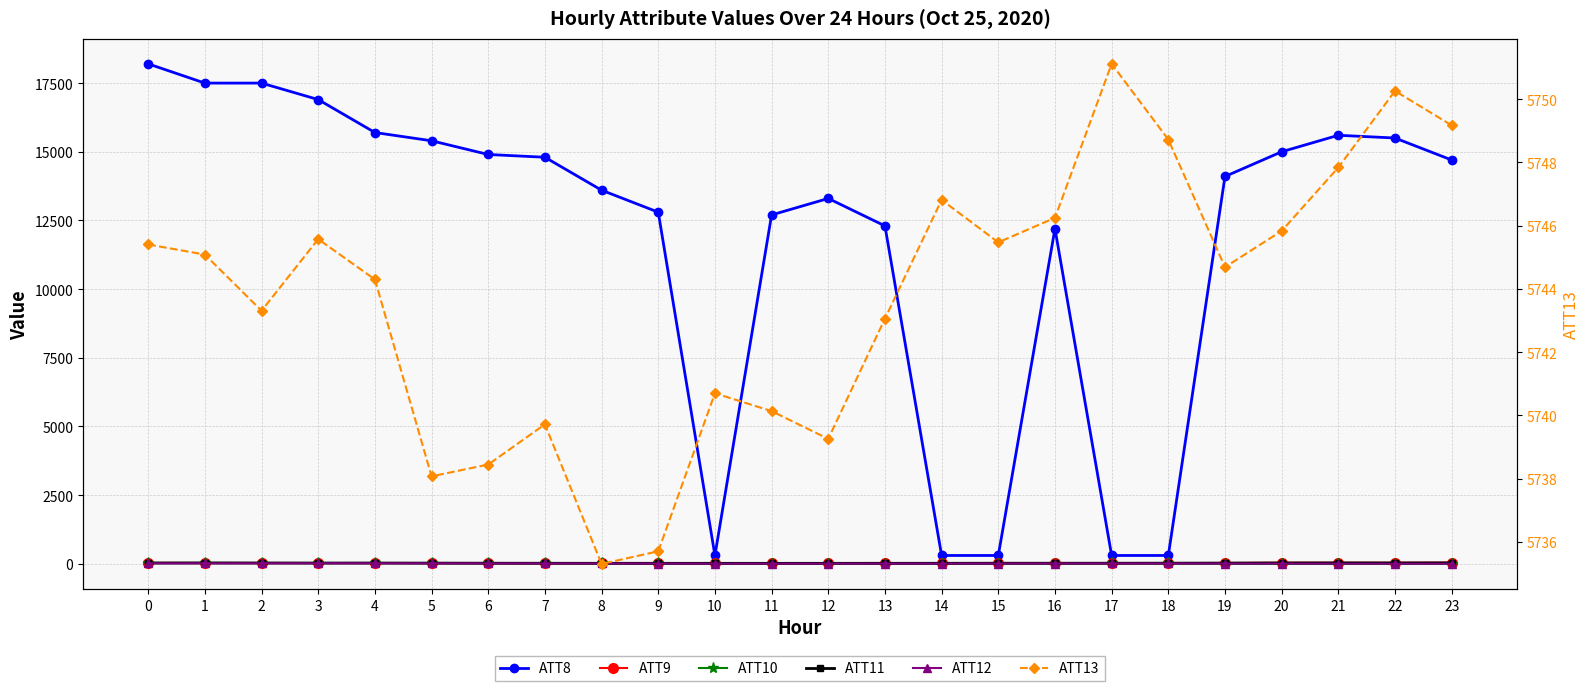

Which series has the largest range (max minus min)?

ATT8